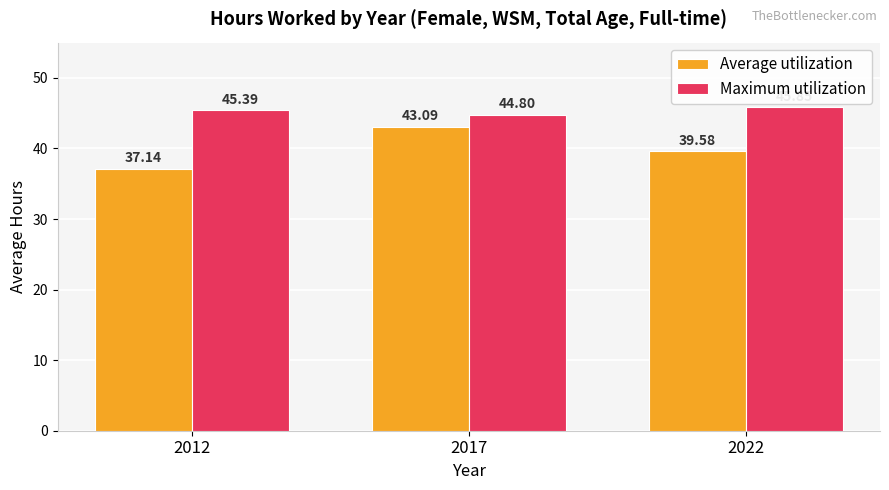

How many bars are there in each group?

2